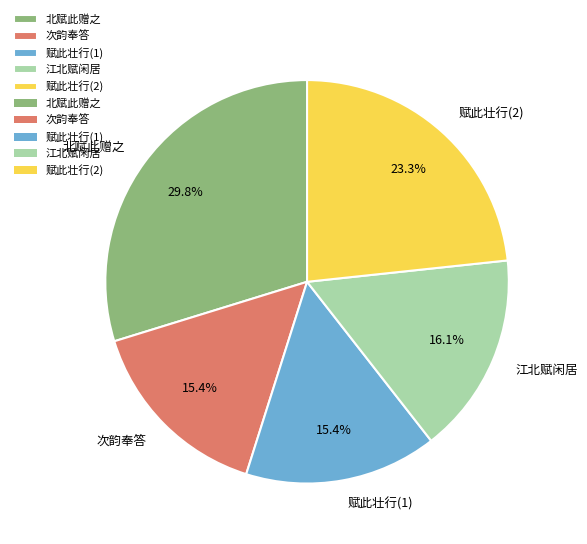

Does any single category account for the majority?

No